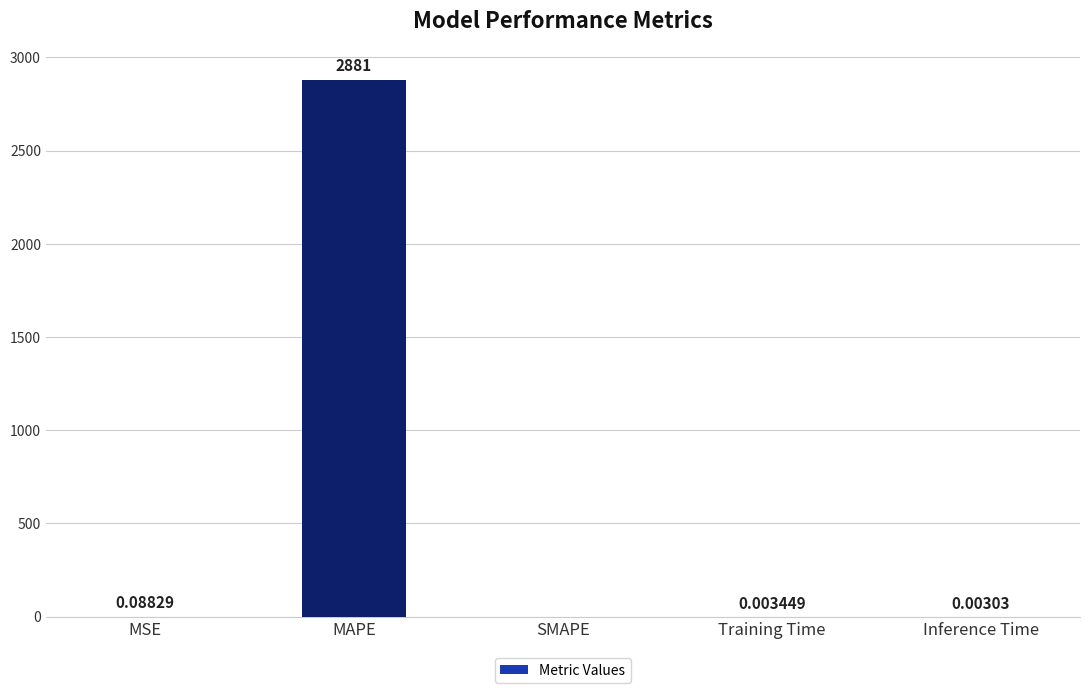

Are the bars grouped side by side (vs. stacked)?

No